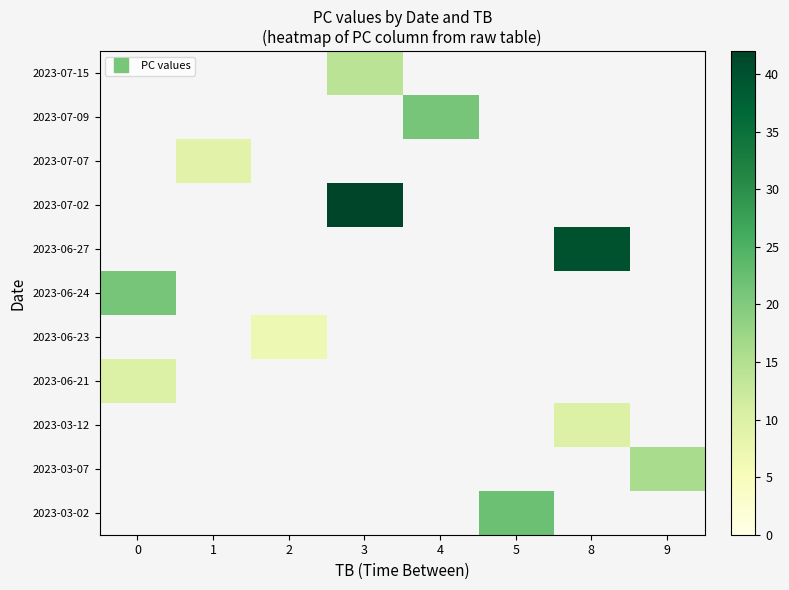

Between 2 and 4, which is larger?

4